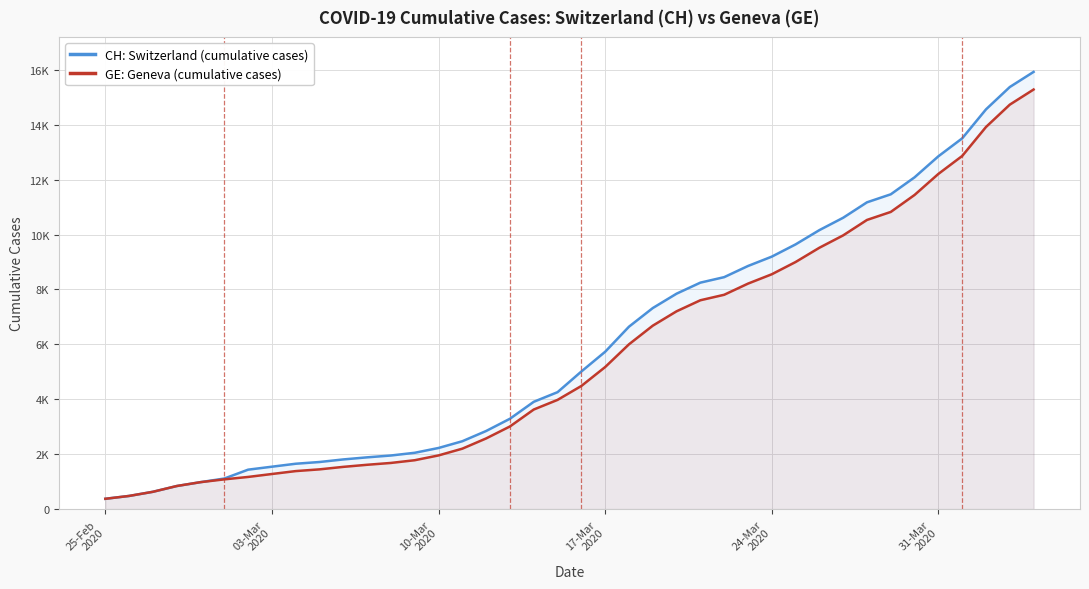

List the series in order of their peak value, lowest first.

GE: Geneva (cumulative cases), CH: Switzerland (cumulative cases)